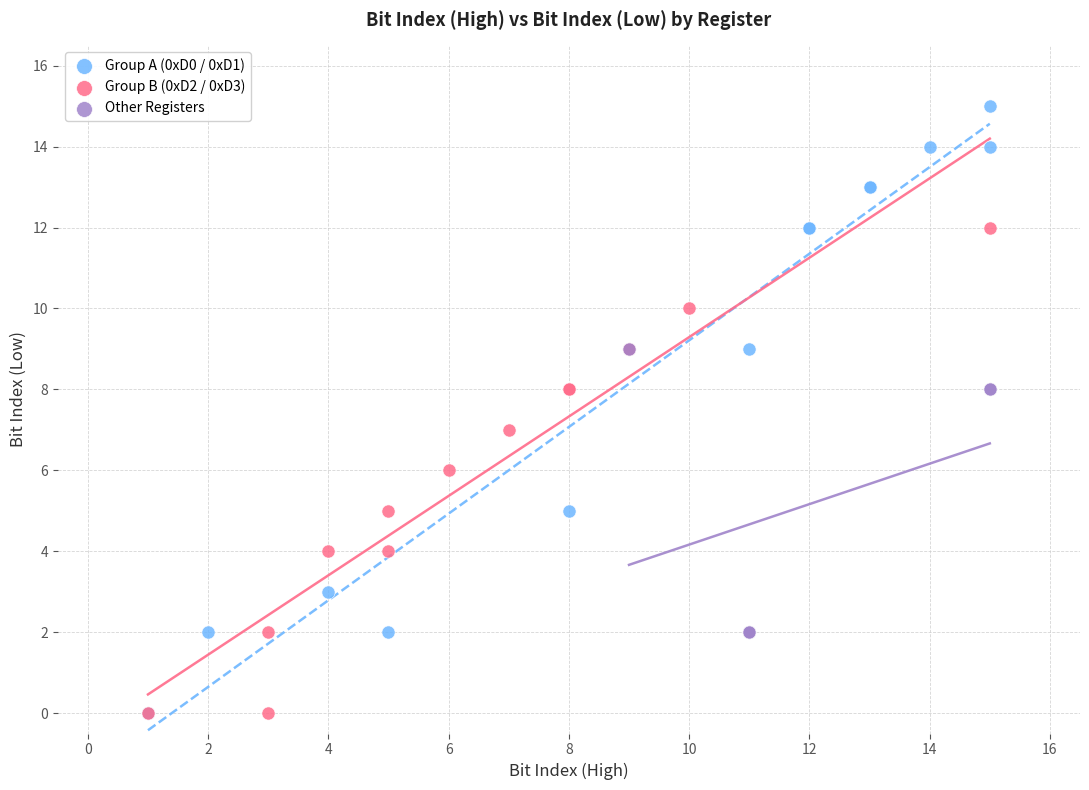

Which series has the largest Y range (max minus min)?

Group A (0xD0 / 0xD1)